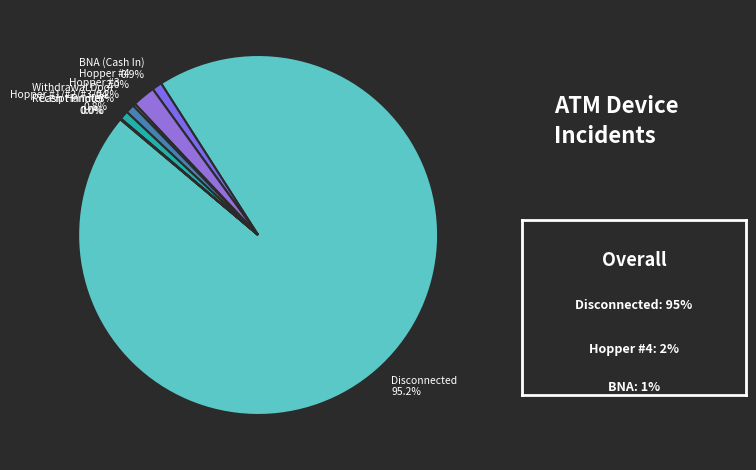

Between Hopper #4 and Disconnected, which is larger?

Disconnected